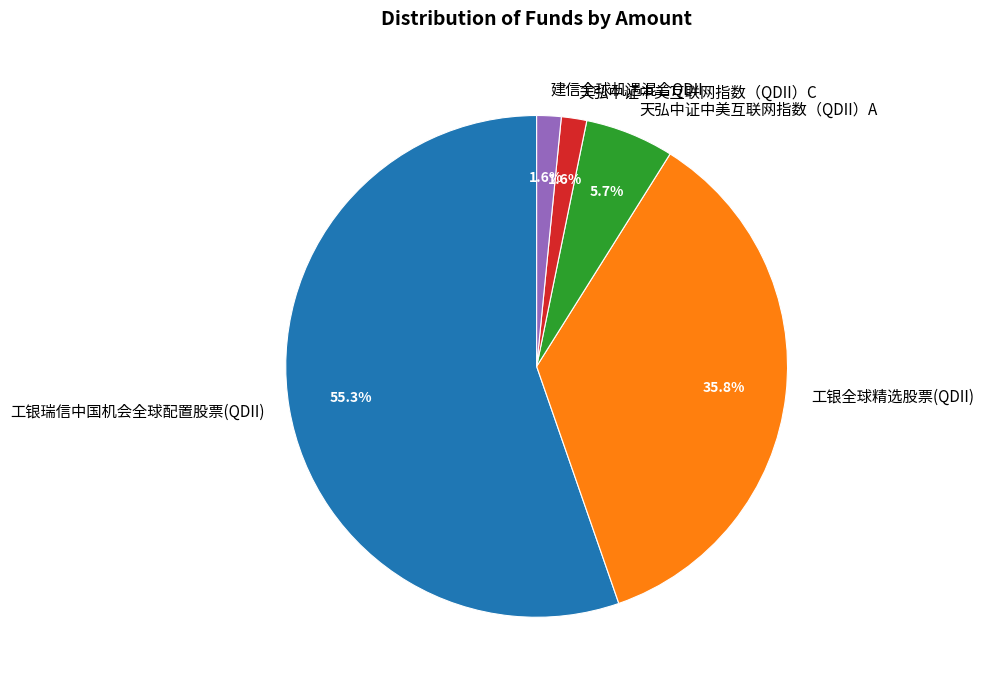

How many segments does this pie chart have?

5